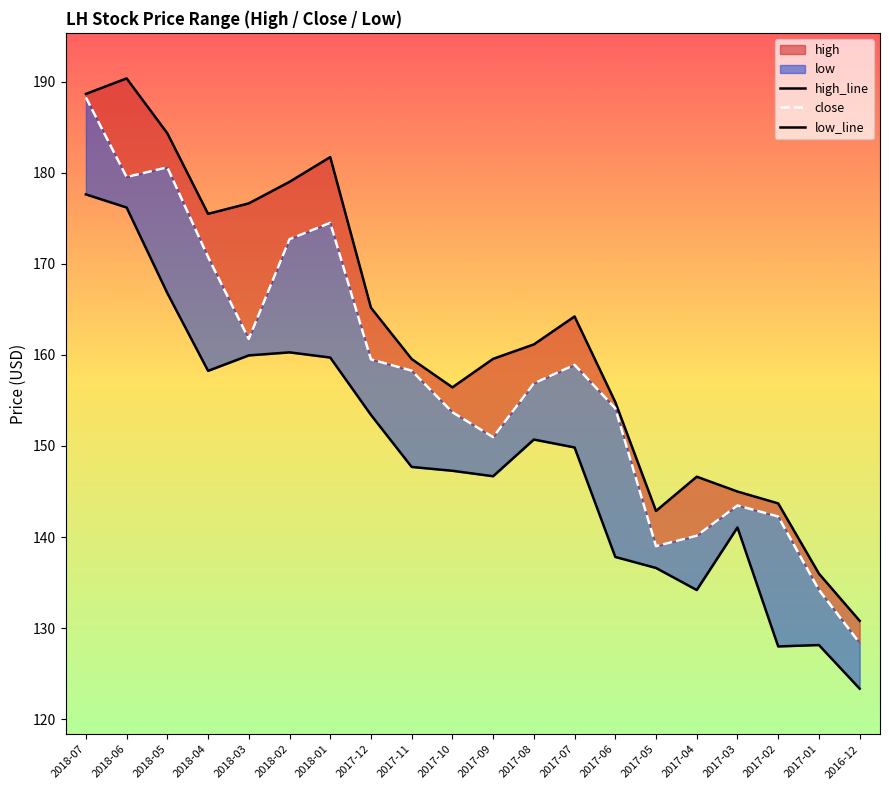

Is the value of high_line at 2018-07 greater than the value of low_line at 2018-01?

Yes